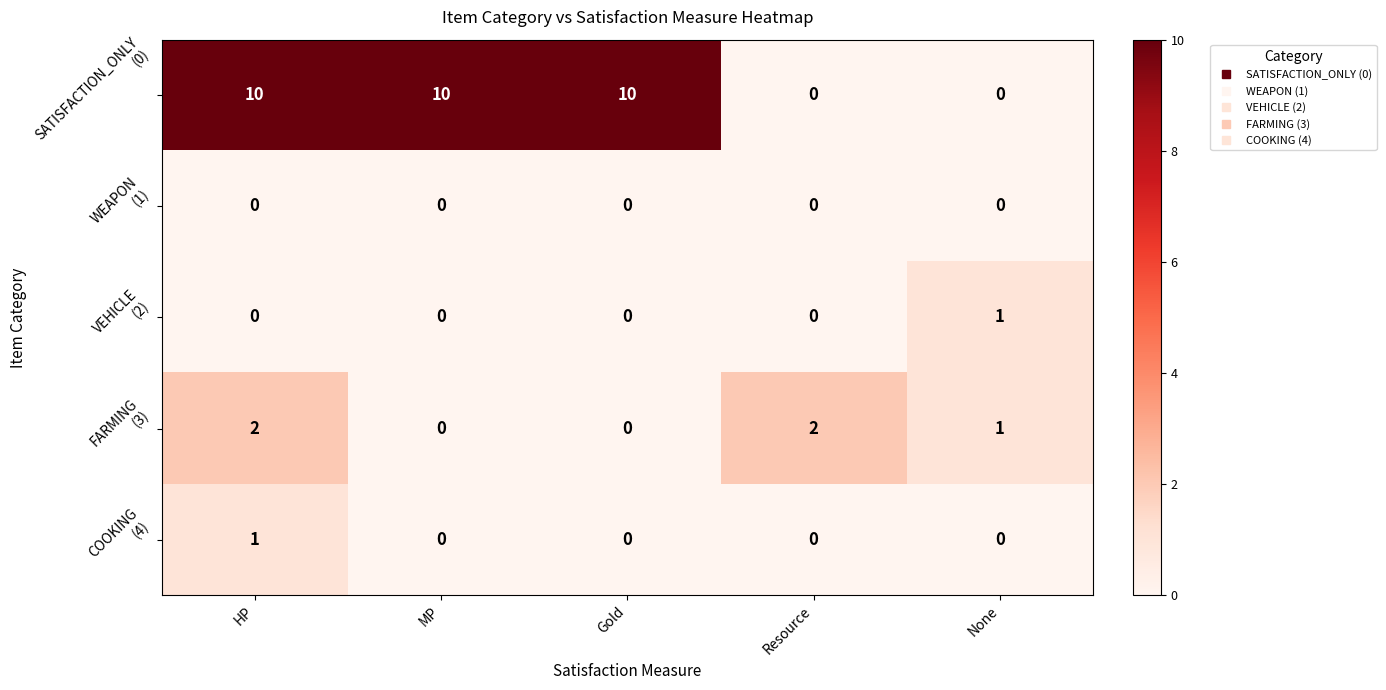

What is the greatest value displayed?

10